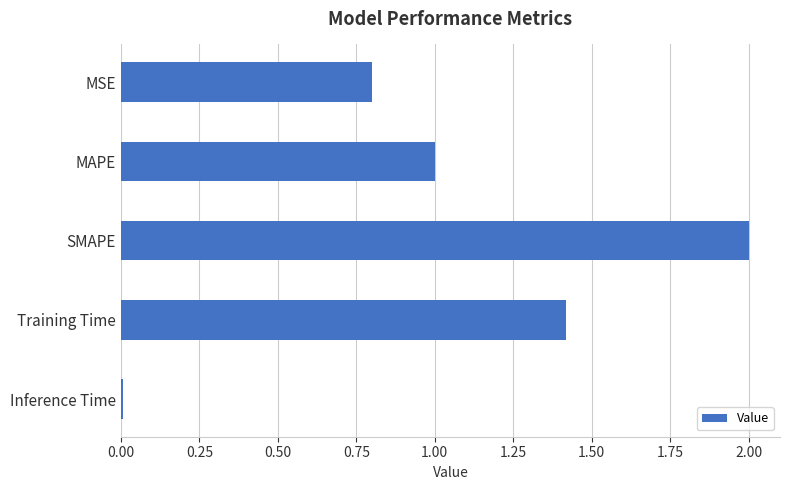

List the labels in order of value, smallest first.

Inference Time, MSE, MAPE, Training Time, SMAPE